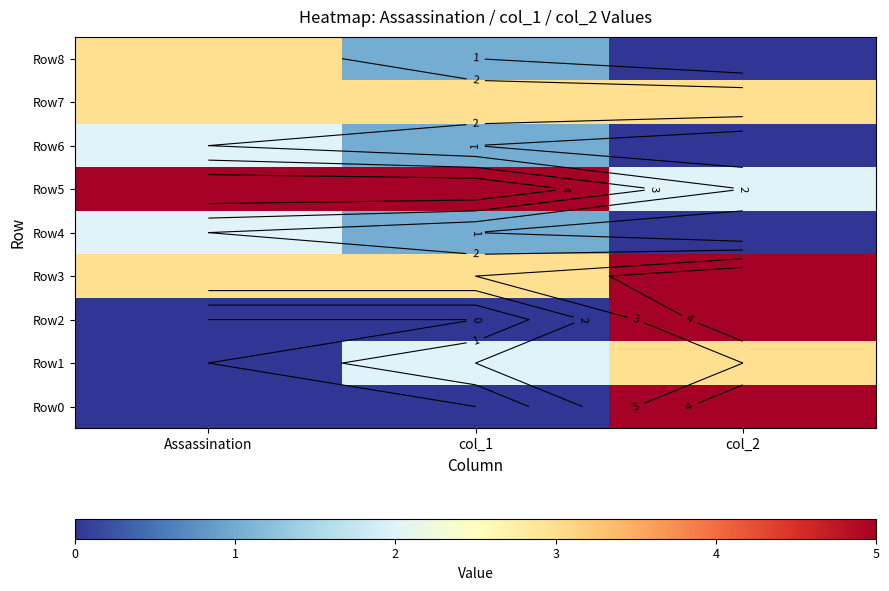

The Row6 series shows 1 at col_1. True or false?

True